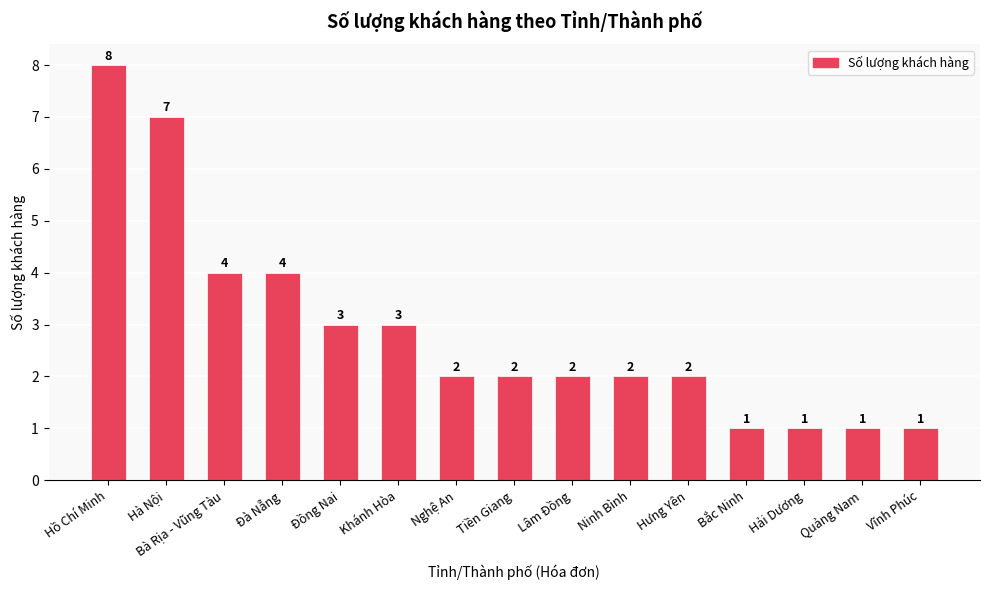

Reading left to right, transcribe all the data shown in this chart.

Hồ Chí Minh=8	Hà Nội=7	Bà Rịa - Vũng Tàu=4	Đà Nẵng=4	Đồng Nai=3	Khánh Hòa=3	Nghệ An=2	Tiền Giang=2	Lâm Đồng=2	Ninh Bình=2	Hưng Yên=2	Bắc Ninh=1	Hải Dương=1	Quảng Nam=1	Vĩnh Phúc=1